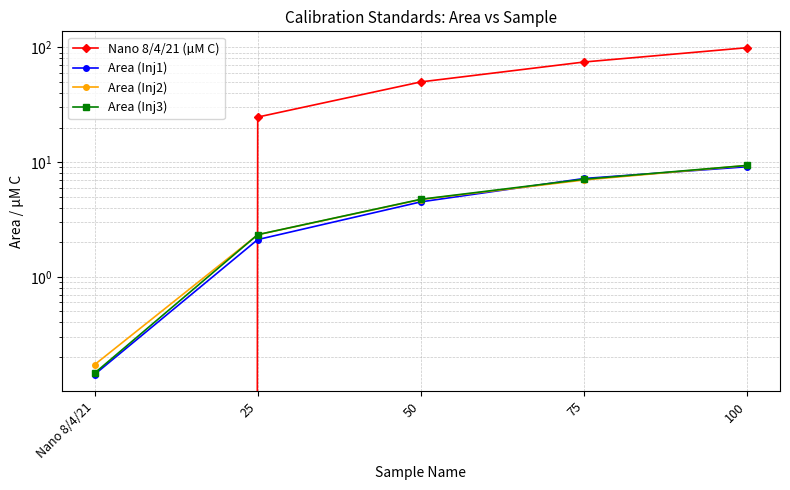

Which label corresponds to the smallest value in the chart?

Nano 8/4/21